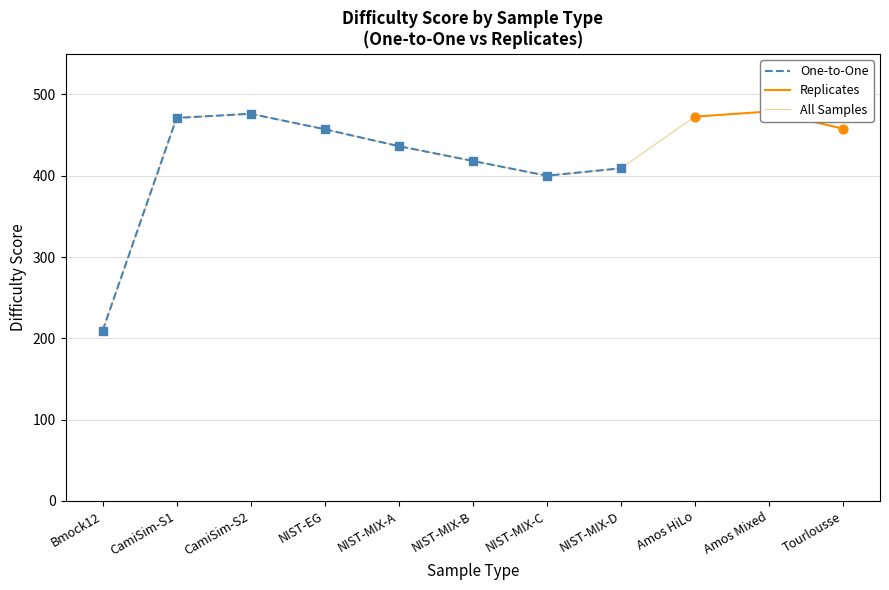

What is the lowest value of the One-to-One series?

209.1